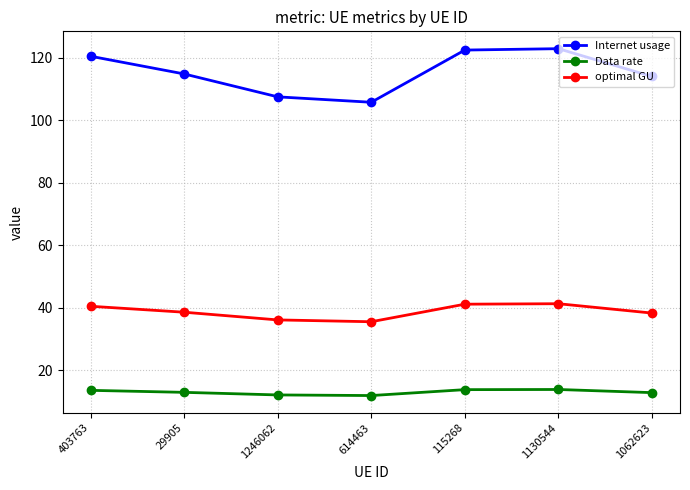

True or false: Internet usage has a value of 114.8 at 29905.

True